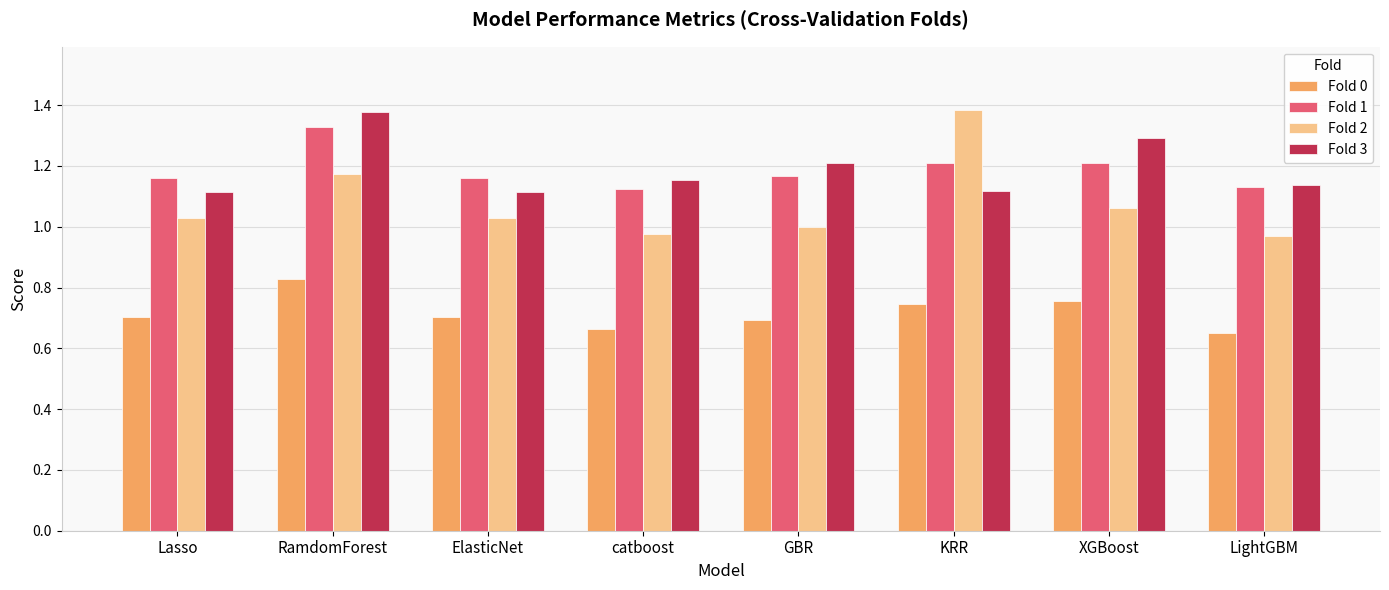

What is the difference between the maximum and minimum values in the Fold 3 series?

0.3